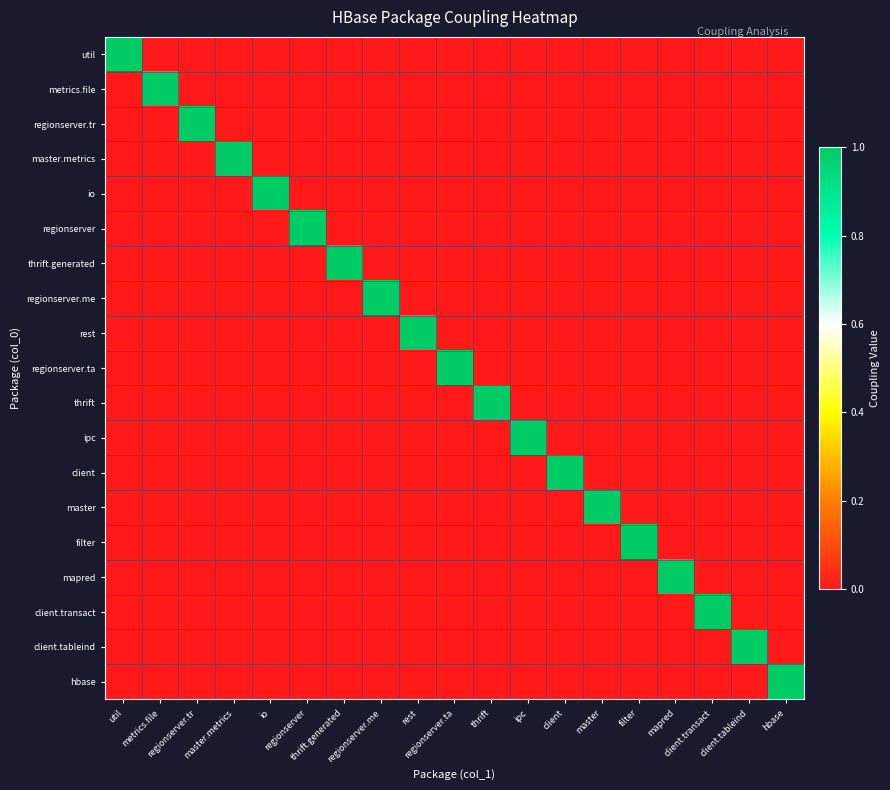

Which series has the widest spread of values?

util